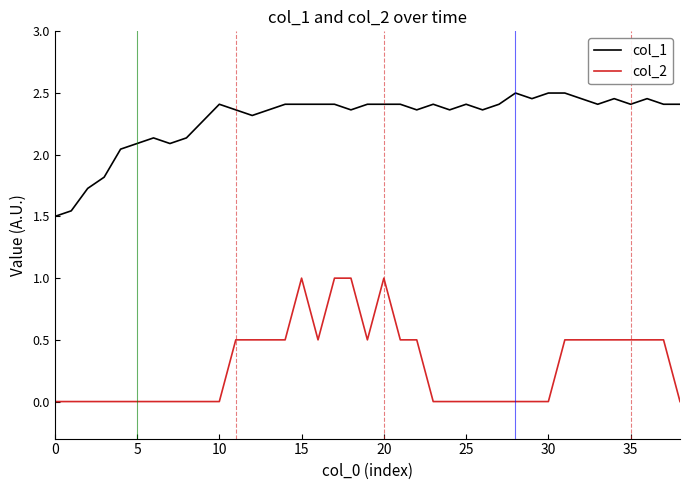

Which series has the largest total across all categories?

col_1